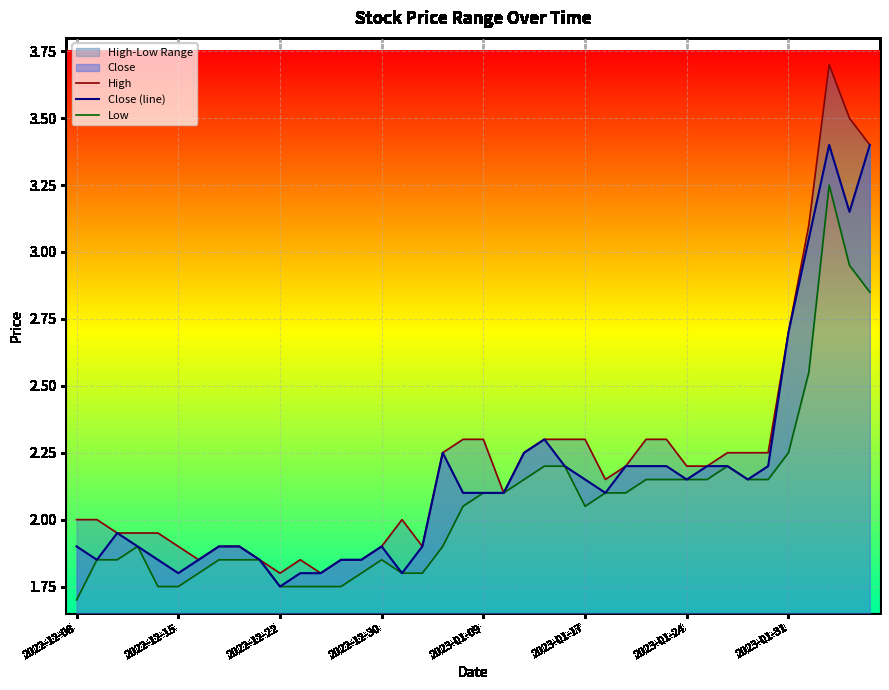

What is the smallest value displayed?

1.7